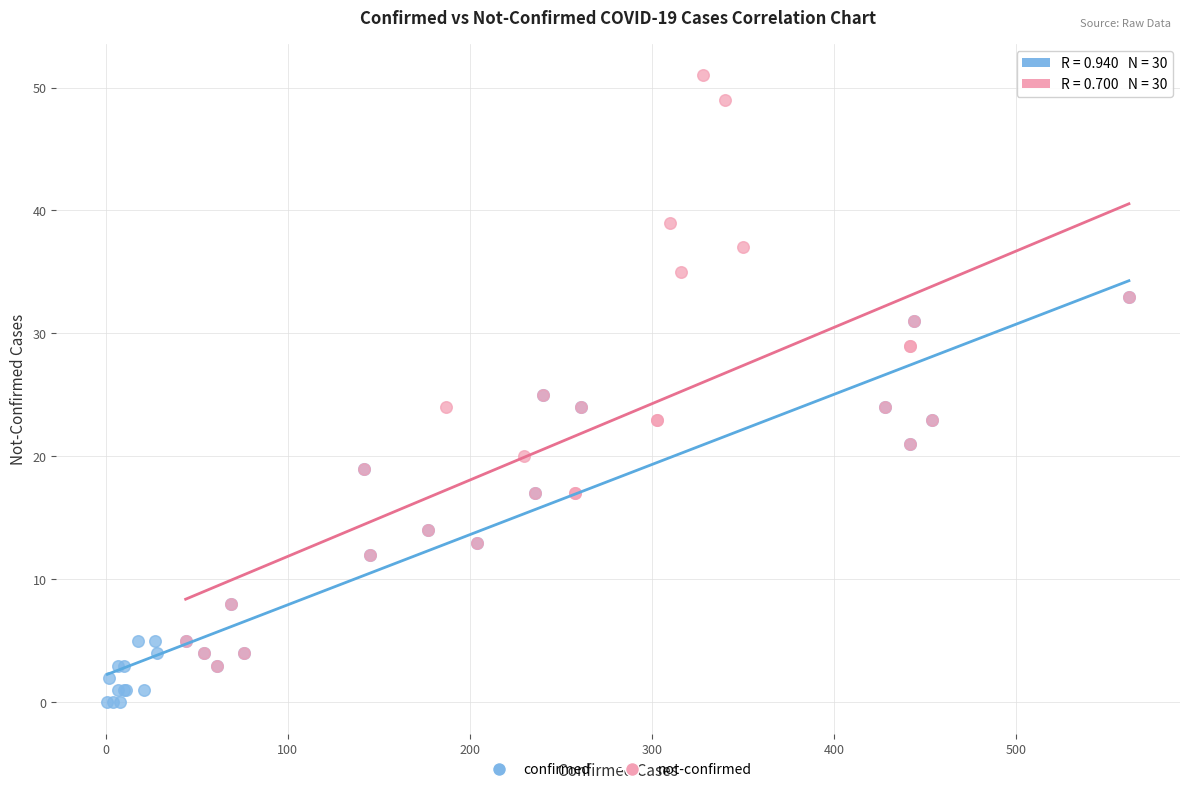

Which series has the widest spread of Y values?

not-confirmed